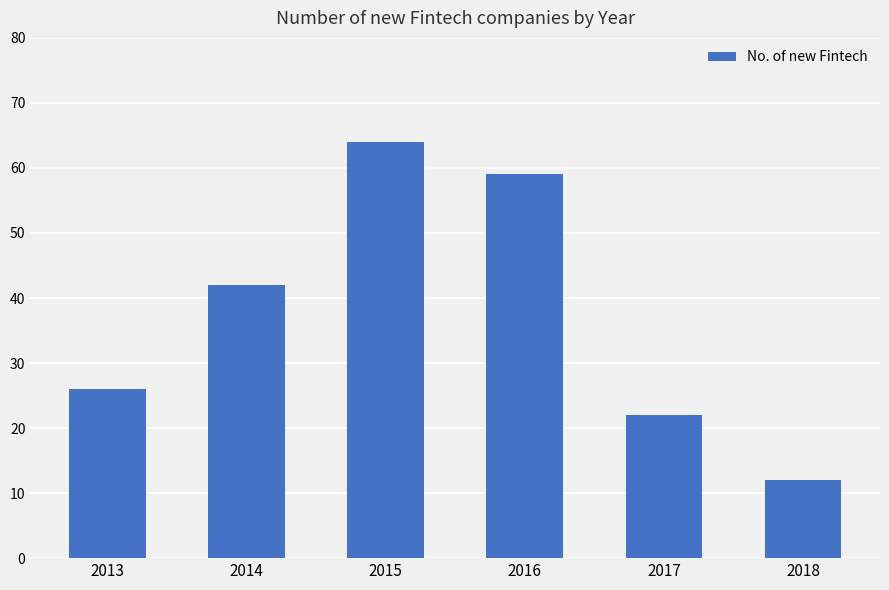

The value at 2015 is 40. True or false?

False